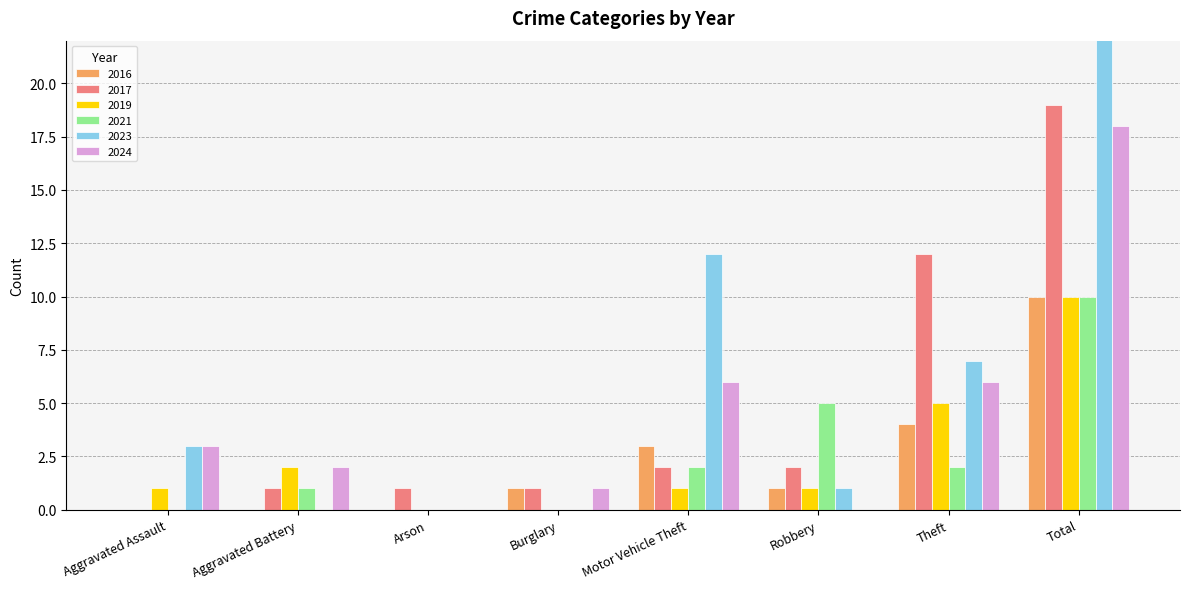

Where is 2023 nearest to the value 11?

Motor Vehicle Theft